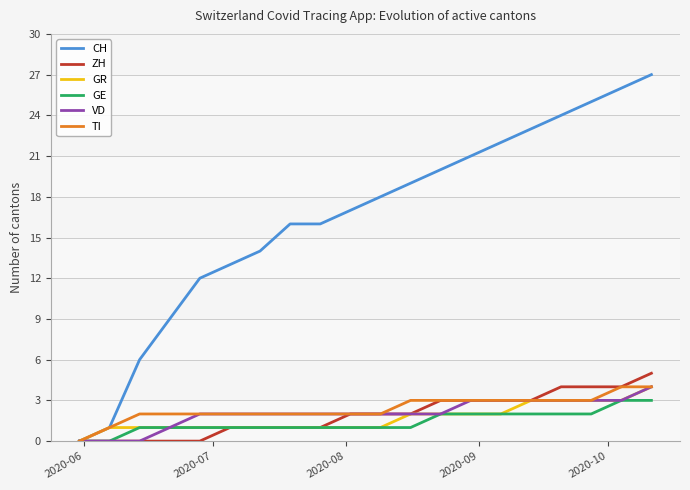

Which series has the largest total across all categories?

CH